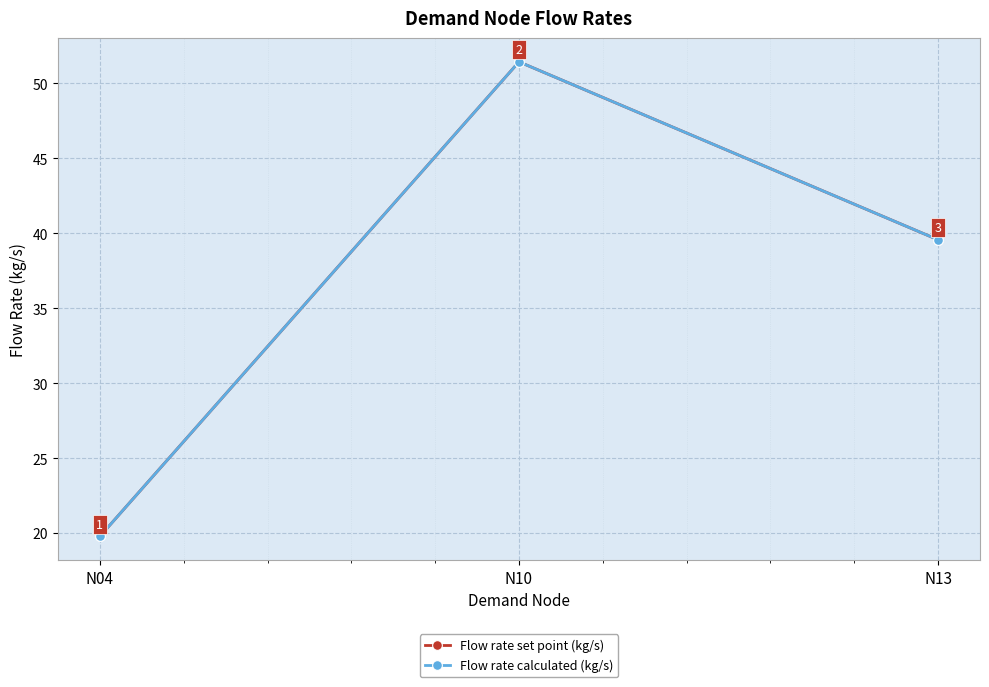

List the labels in order of Flow rate set point (kg/s) value, smallest first.

N04, N13, N10